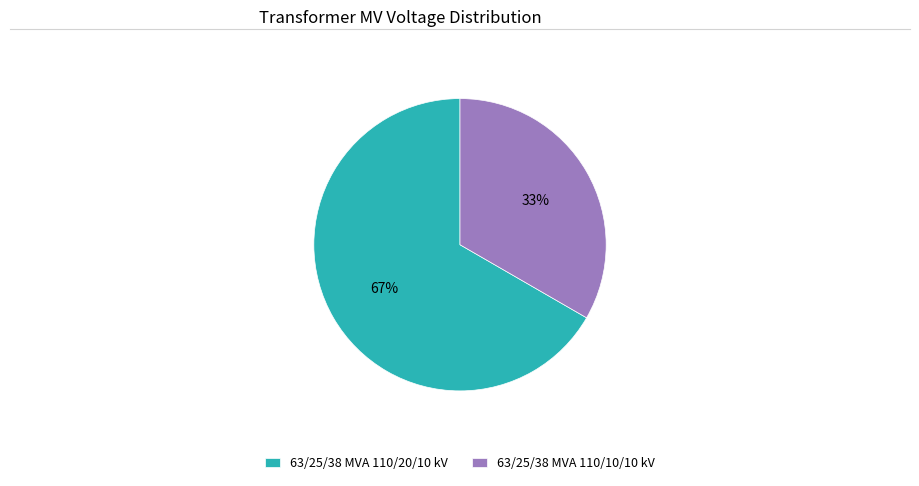

Rank the categories by value from lowest to highest.

63/25/38 MVA 110/10/10 kV, 63/25/38 MVA 110/20/10 kV